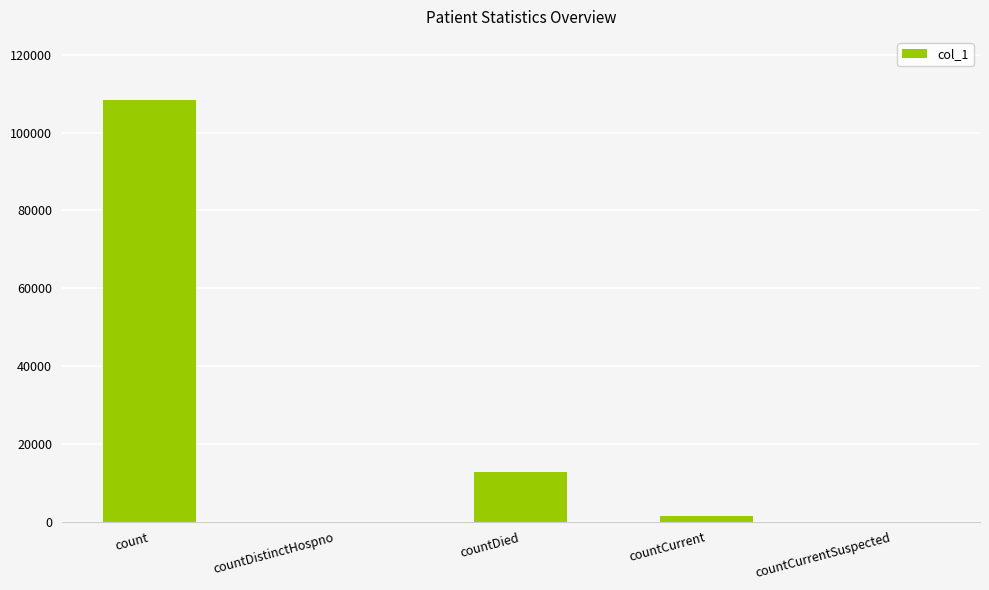

The chart shows a value of 0 at countCurrentSuspected. True or false?

True